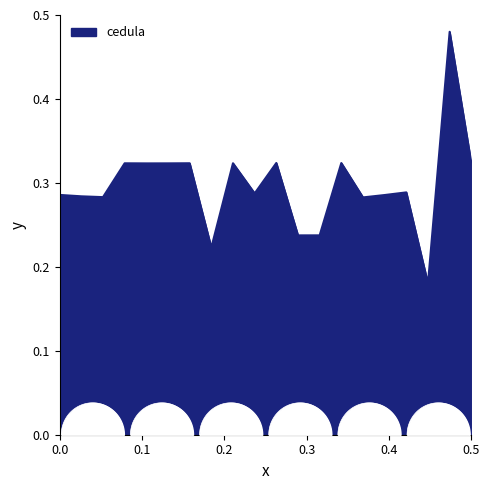

The value of cedula at 0.5 is 0.6. True or false?

False